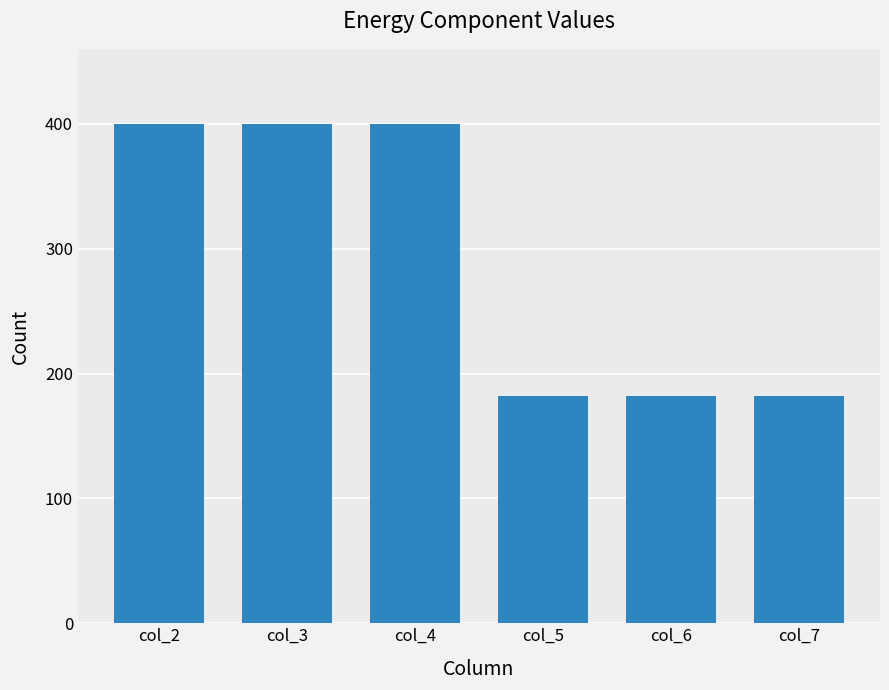

What is the maximum value shown in the chart?

400